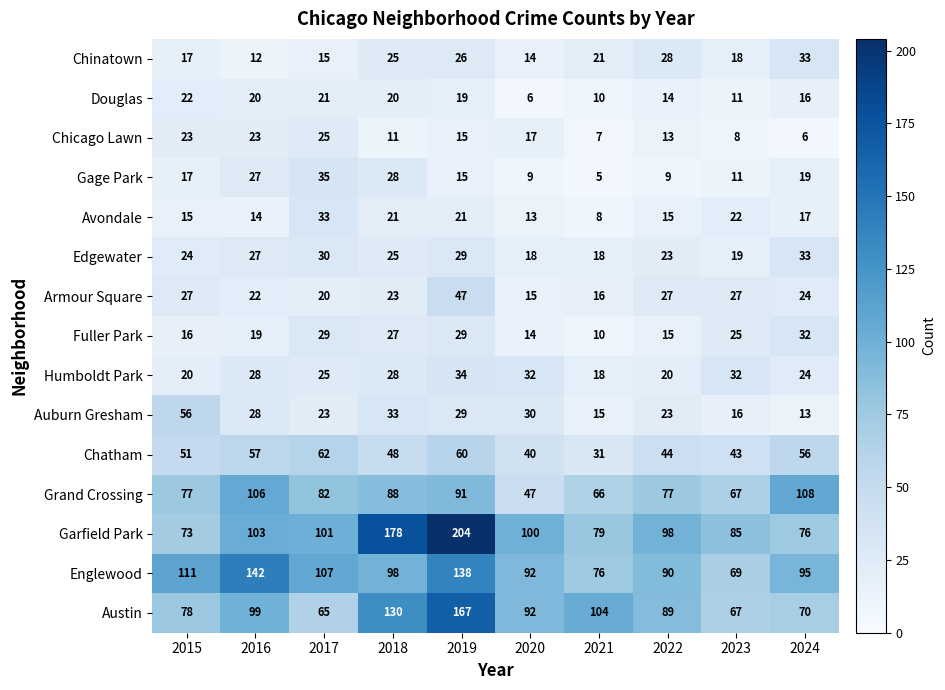

What value does the Auburn Gresham series have at 2022, to the nearest 5?

25